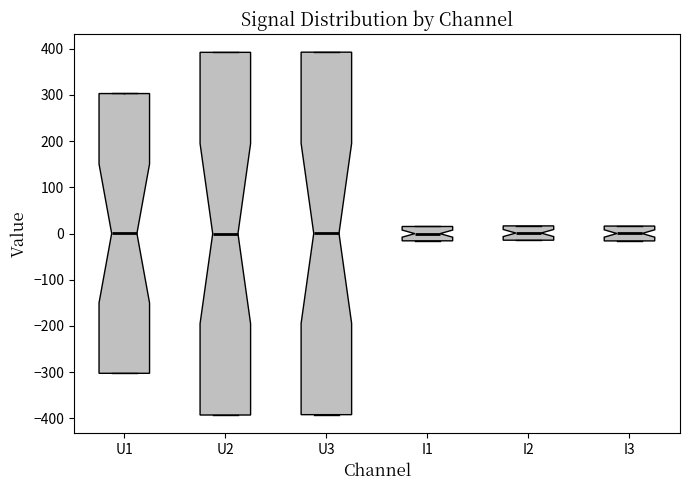

Reading left to right, read every box against the y-axis: the position of its median line, the range the box covers, and the ends of its whiskers. The values are not printed on the chart, so give them approximately, as read against the axis.

U1: median 0, box -300 to 300, whiskers -300 to 300
U2: median 0, box -390 to 390, whiskers -390 to 390
U3: median 0, box -390 to 390, whiskers -390 to 390
I1: median 0, box -20 to 20, whiskers -20 to 20
I2: median 0, box -10 to 20, whiskers -10 to 20
I3: median 0, box -20 to 20, whiskers -20 to 20